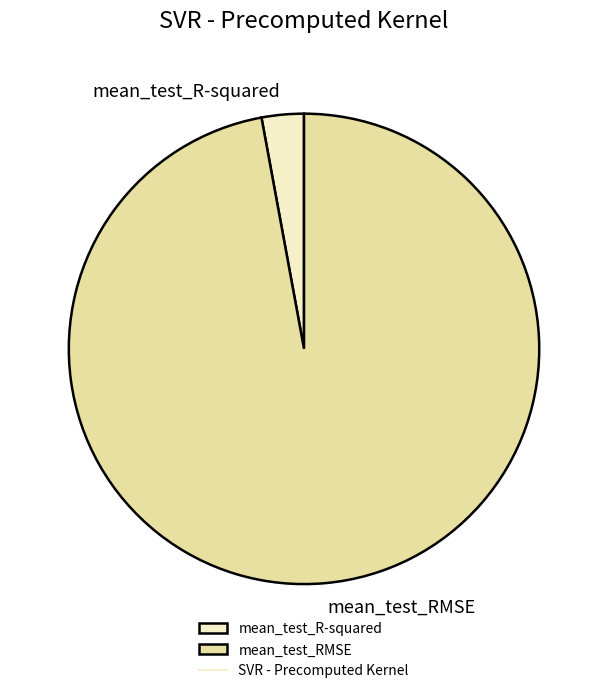

Rank the categories by value from lowest to highest.

mean_test_R-squared, mean_test_RMSE